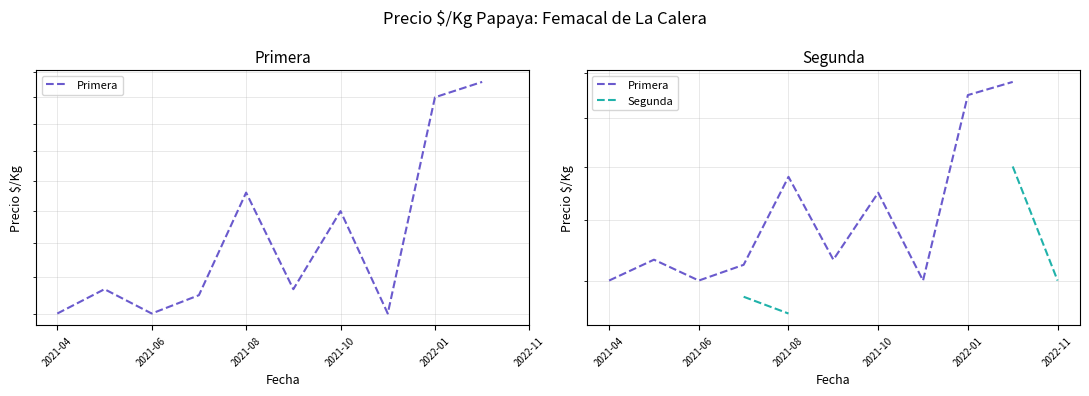

Which series has the widest spread of values?

Primera